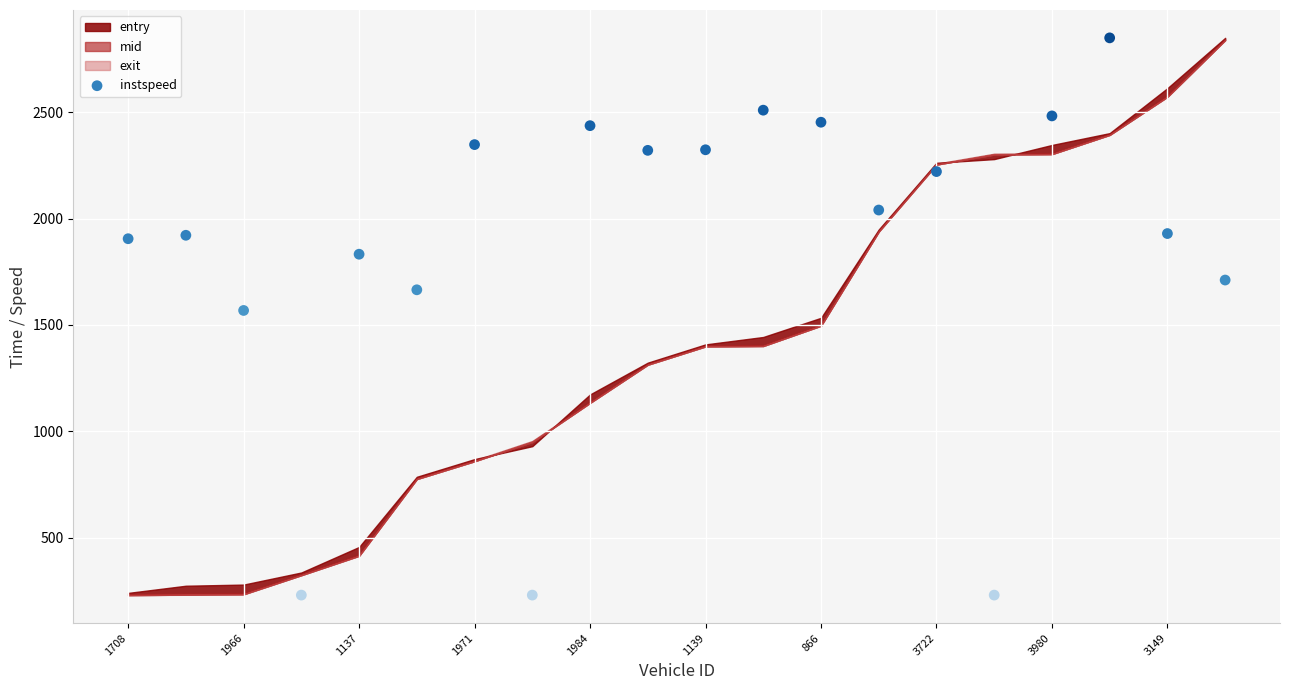

What Y value in the scatter plot is closest to 1539?

1568.1